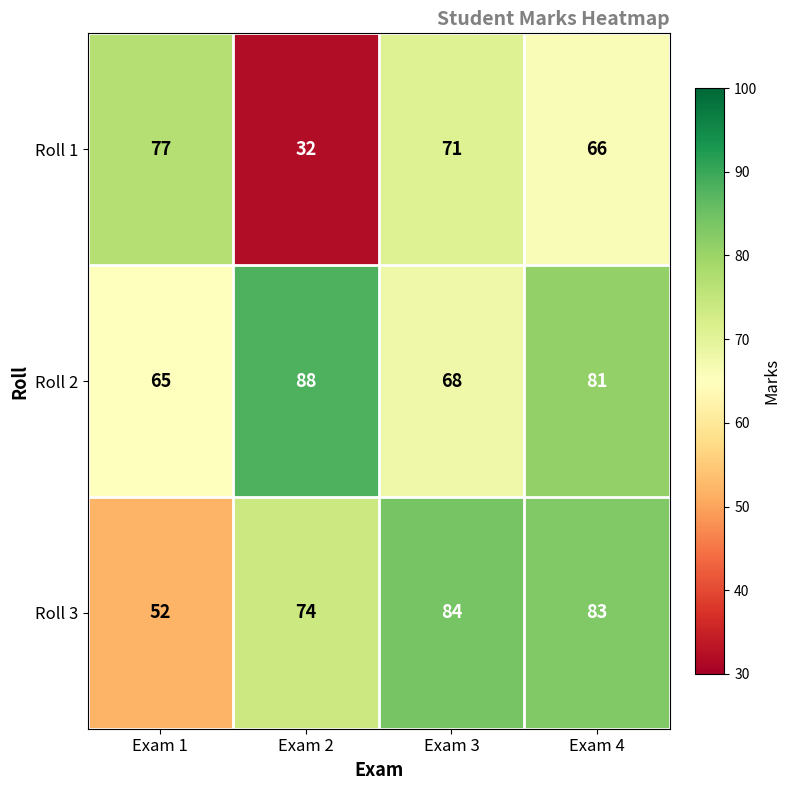

What is the total value across all series at Exam 2?

194